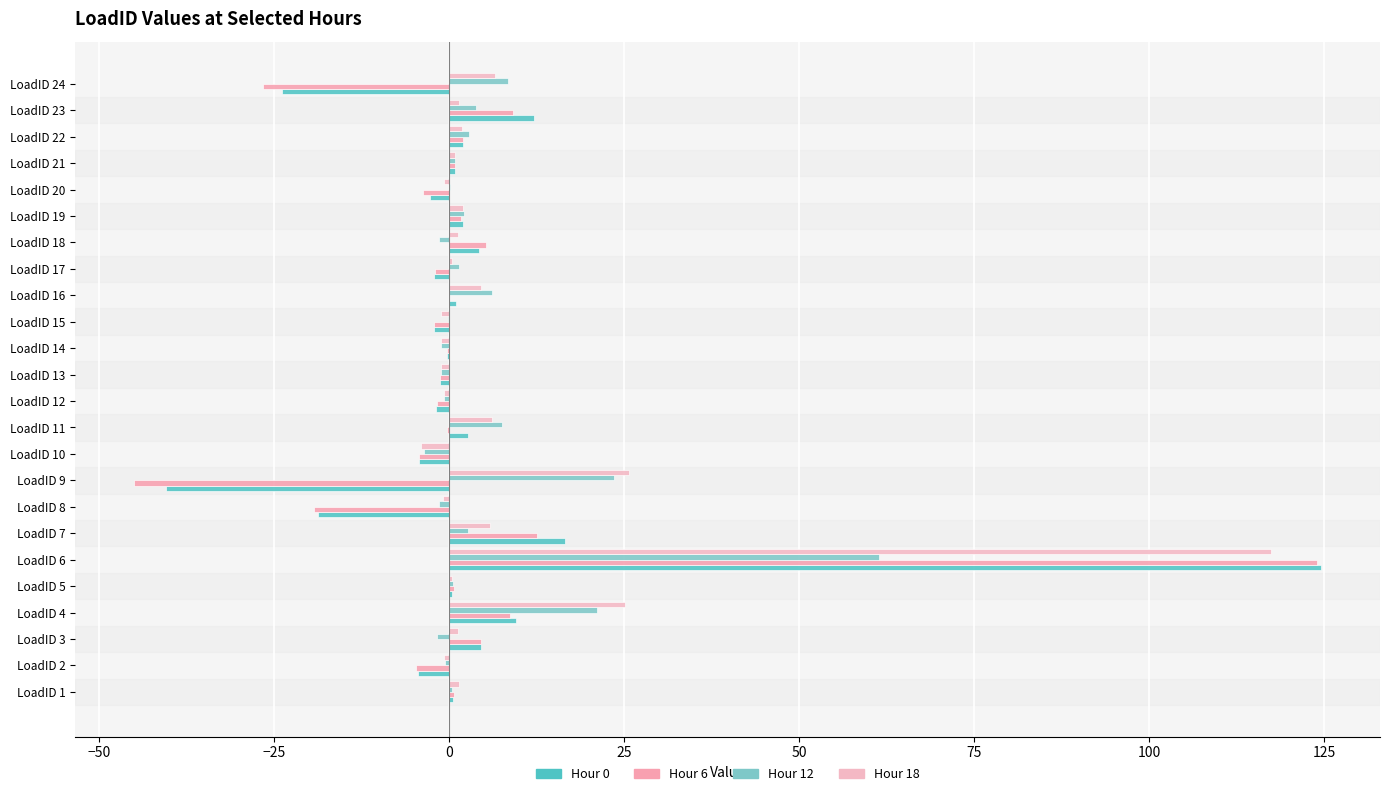

How many distinct data groups are displayed?

4